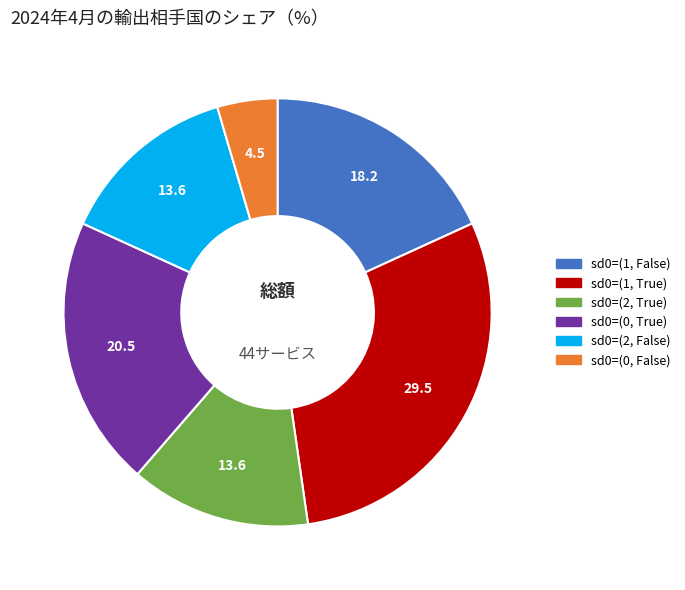

Is there a majority slice in this chart?

No